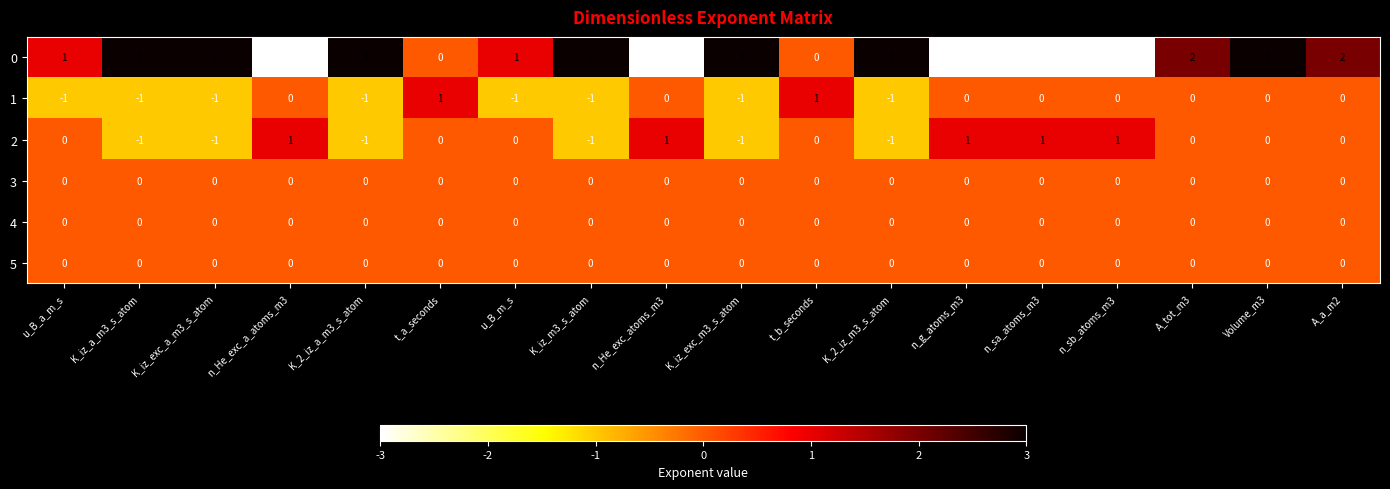

How many 1 values are between -1 and 0?

16